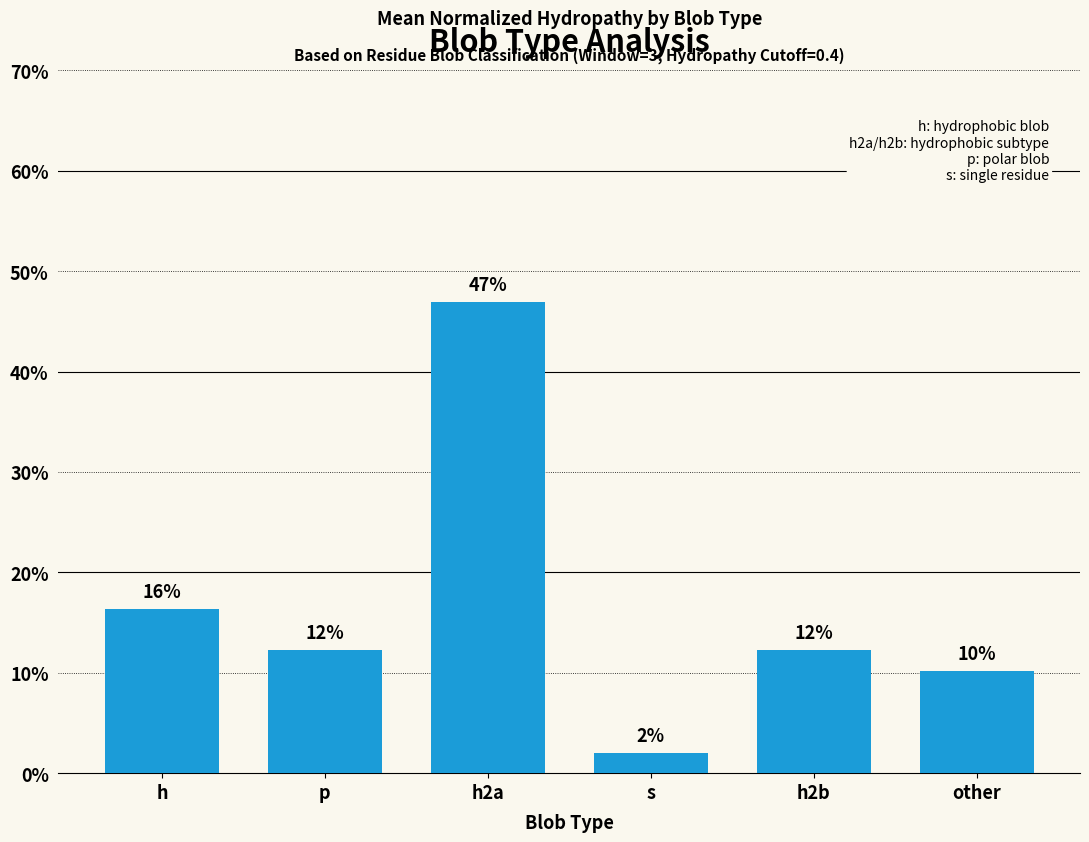

What is the value of the 6th bar from the left?

10.2